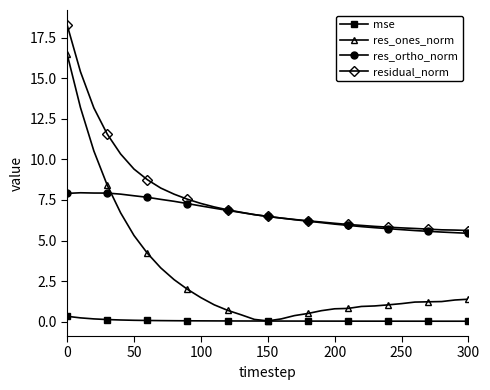

What is the value of the res_ortho_norm point at the 21st from the left?

6.0